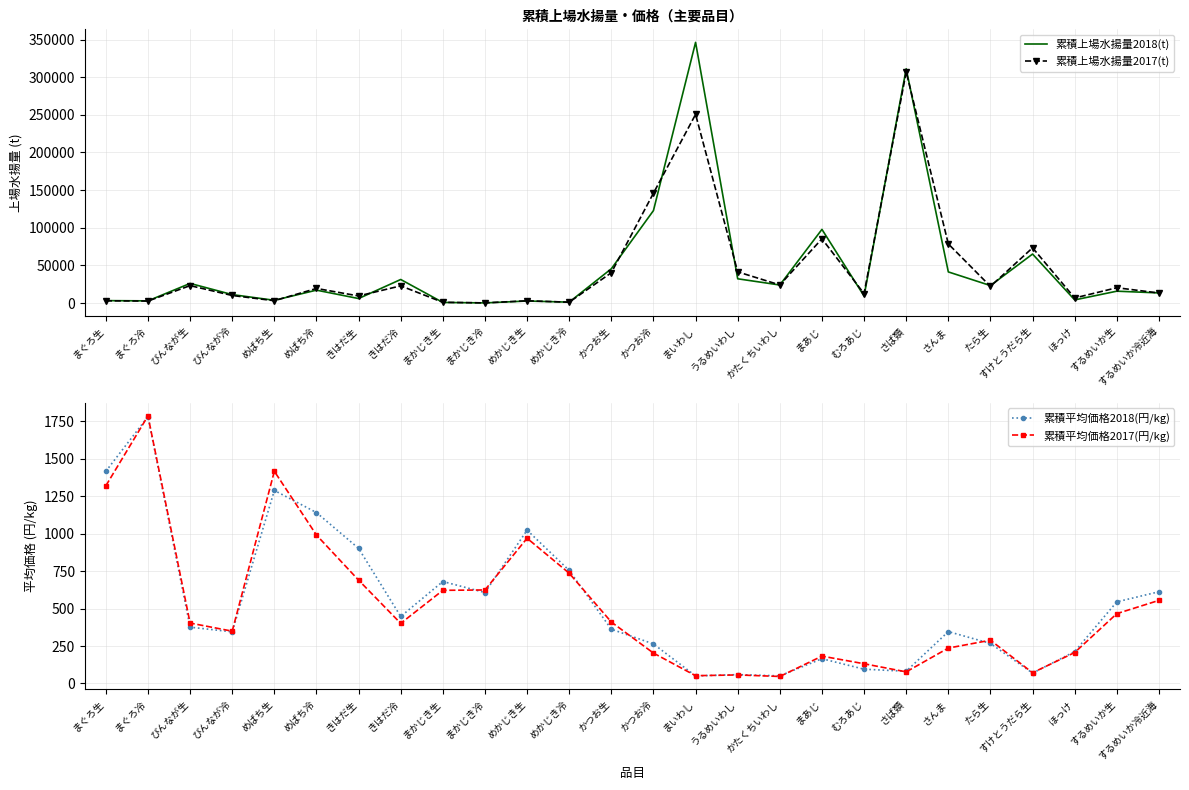

Is it true that 累積上場水揚量2017(t) equals 32658.7 at かたくちいわし?

False